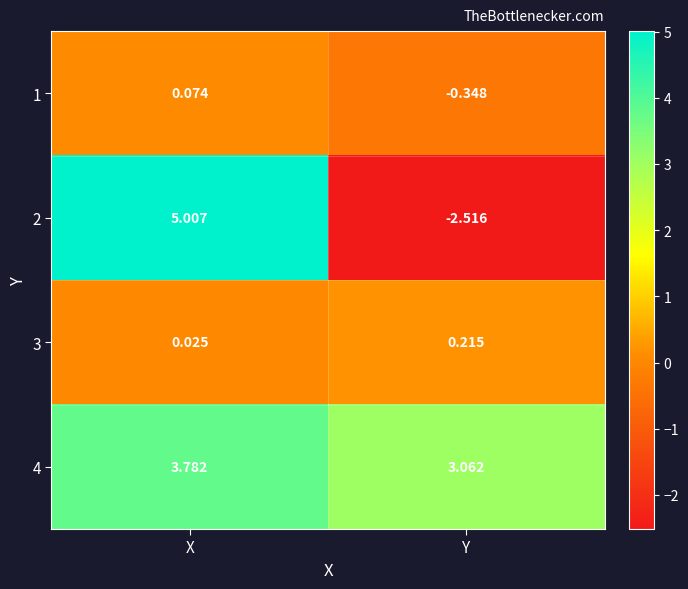

Which category has the highest value across all series?

X